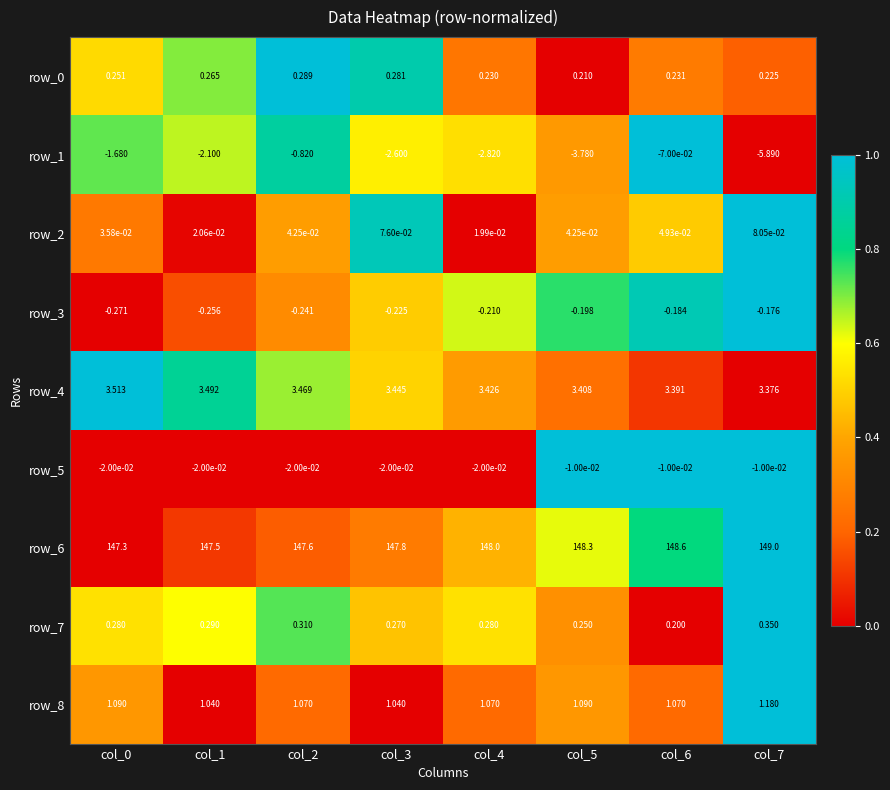

Is the value of row_0 at col_7 greater than the value of row_8 at col_1?

No